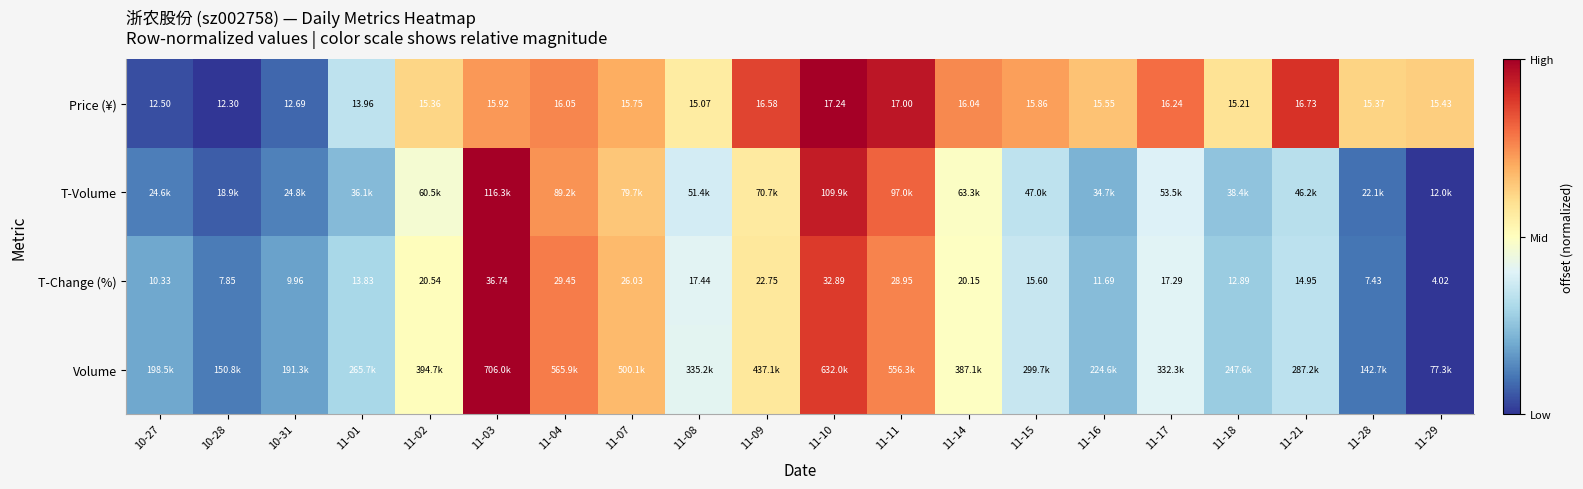

At which category is the sum across all series the highest?

11-03